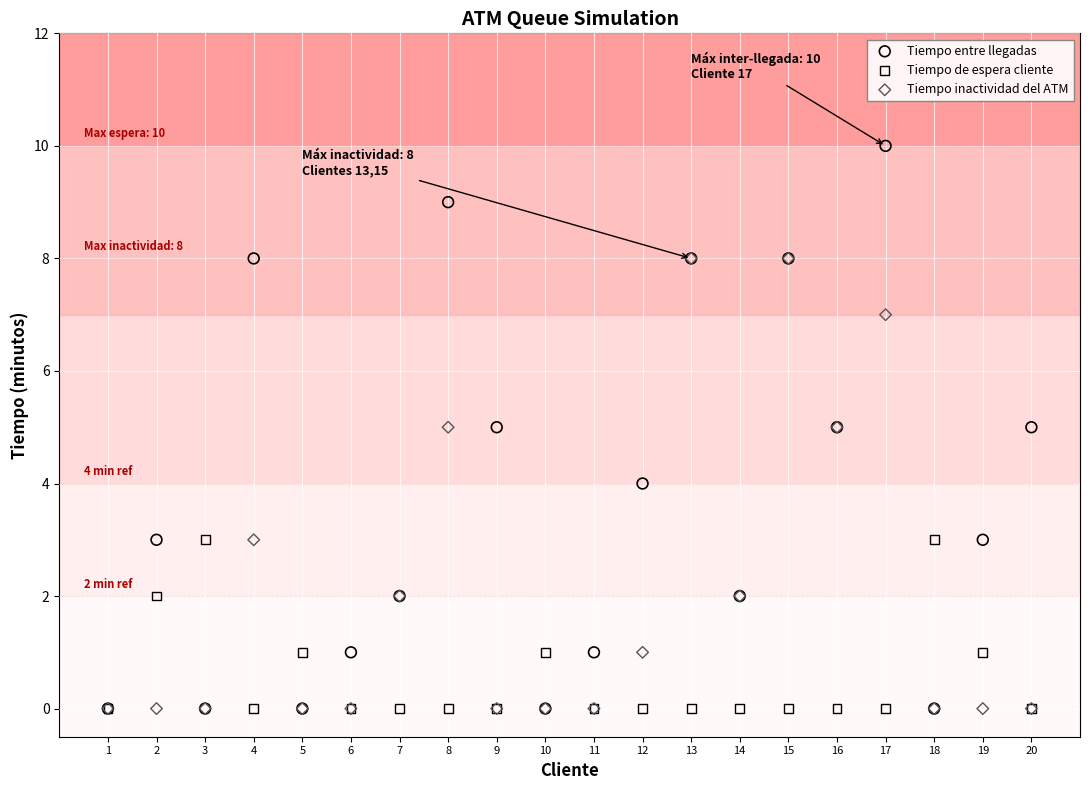

Which series has the largest Y range (max minus min)?

Tiempo entre llegadas